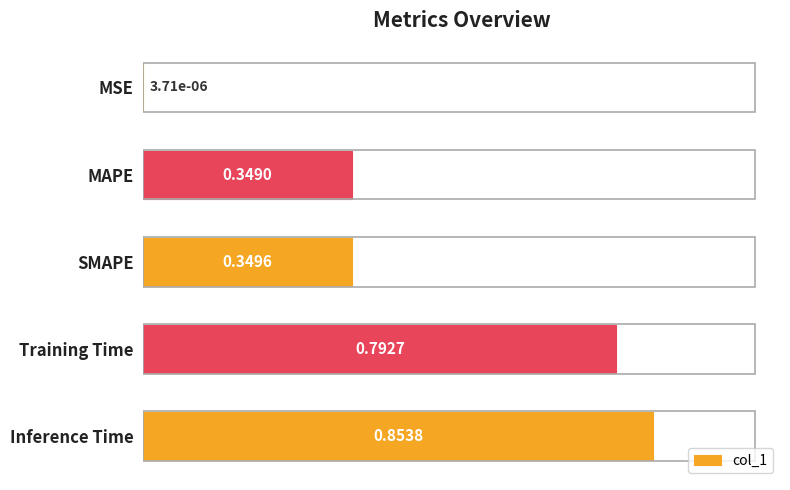

Does the chart contain stacked bars?

No